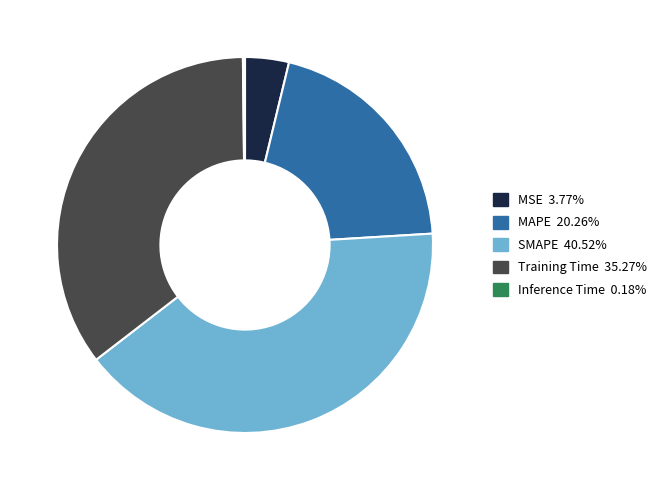

Is MSE the majority of the pie?

No